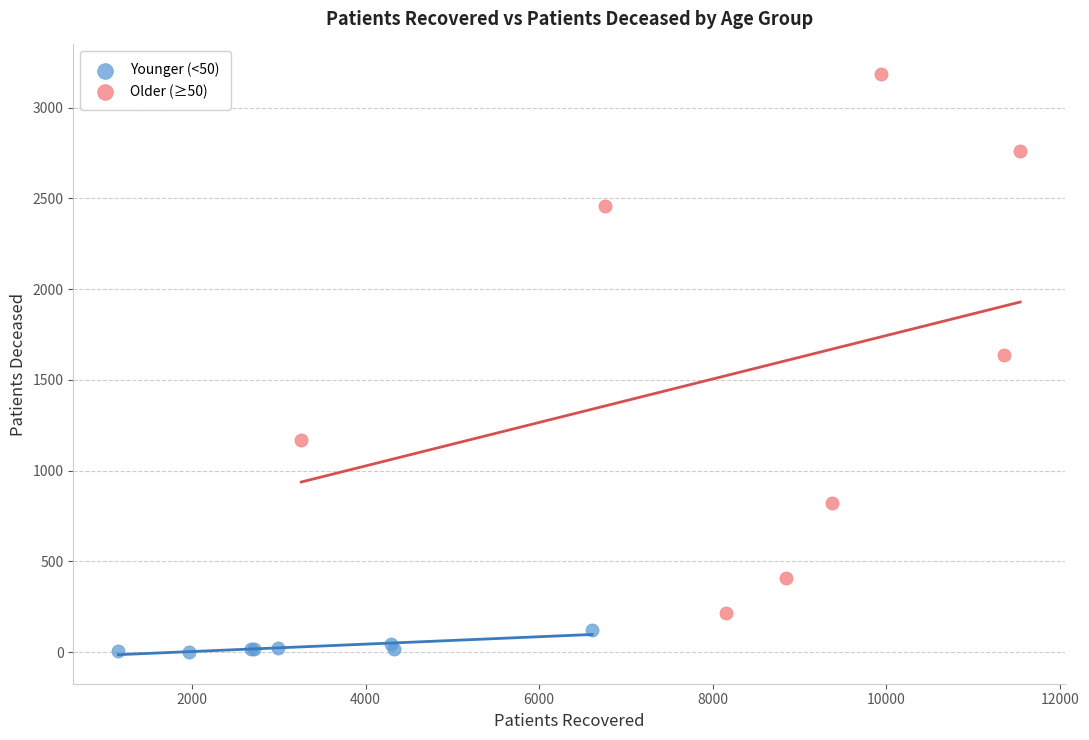

Which series reaches the minimum Y coordinate?

Younger (<50)